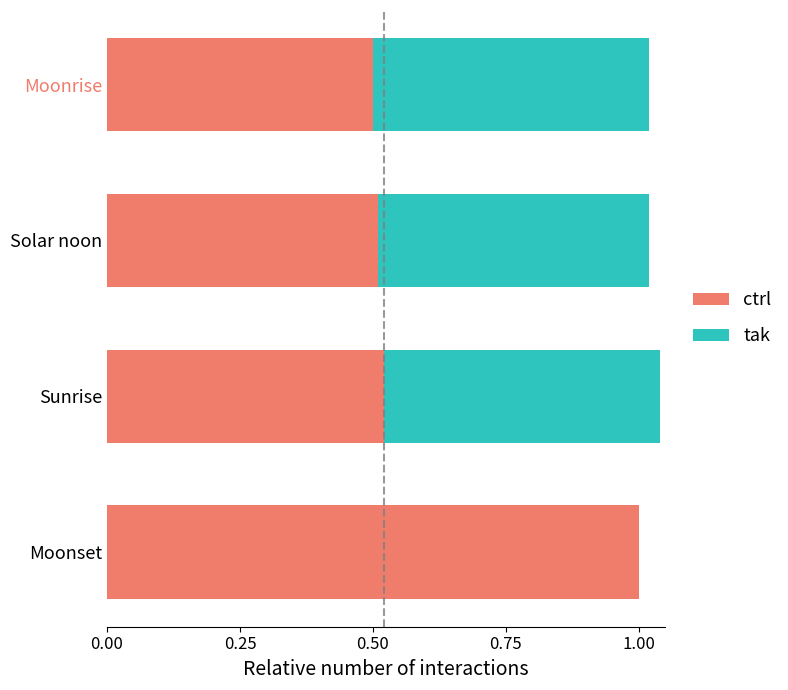

Reading right to left, transcribe all the data shown in this chart.

ctrl: 0.5	0.5	0.5	1.0
tak: 0.5	0.5	0.5	0.0